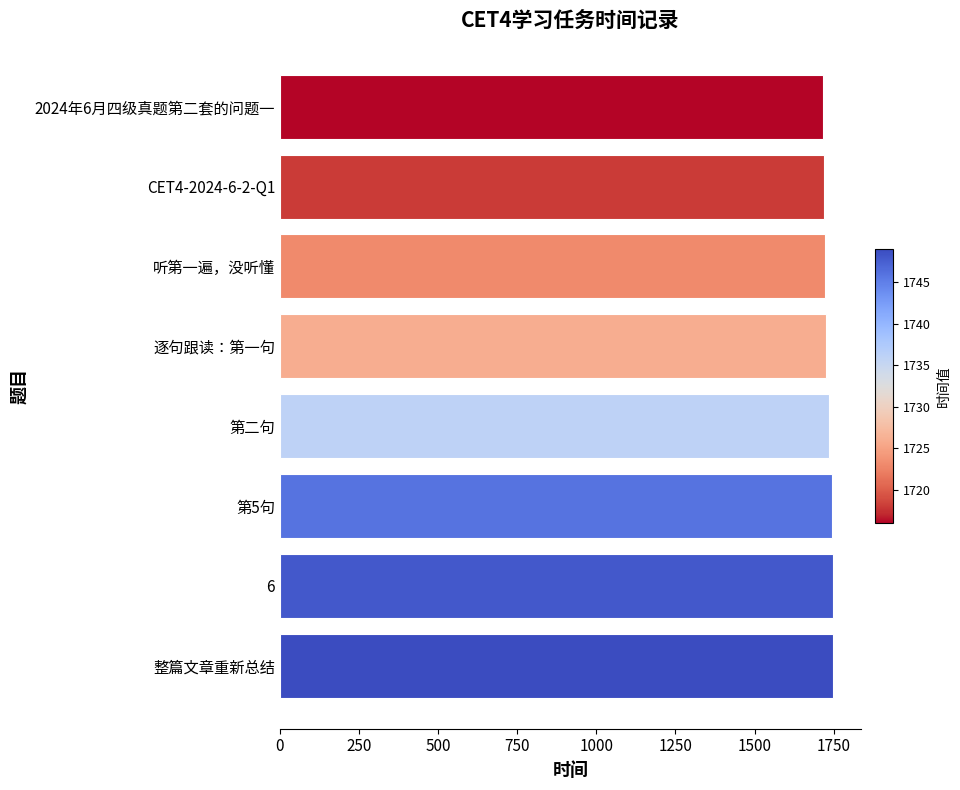

What is the maximum value shown in the chart?

1749